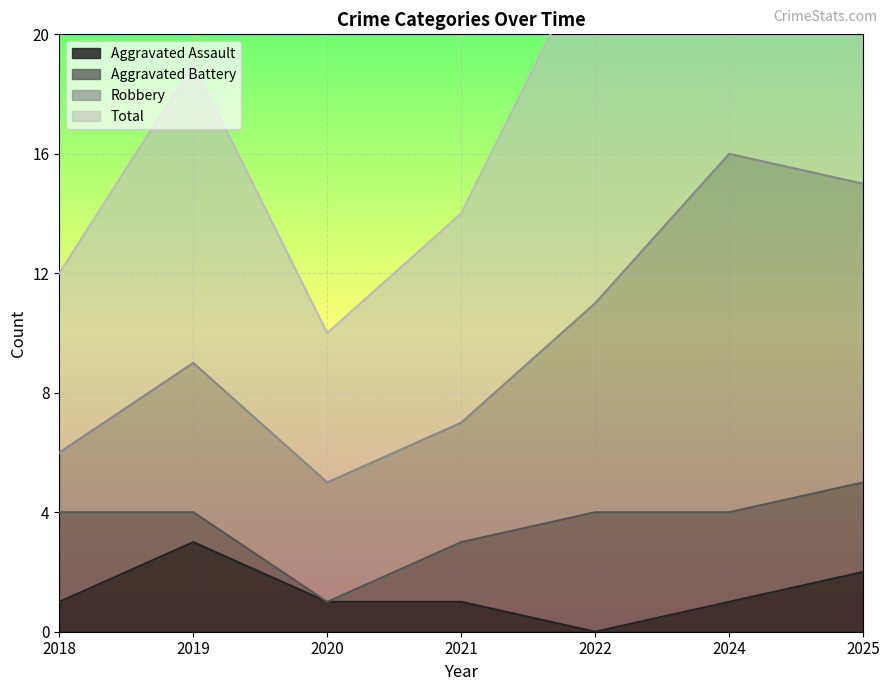

The Aggravated Assault series shows 1 at 2018. True or false?

True